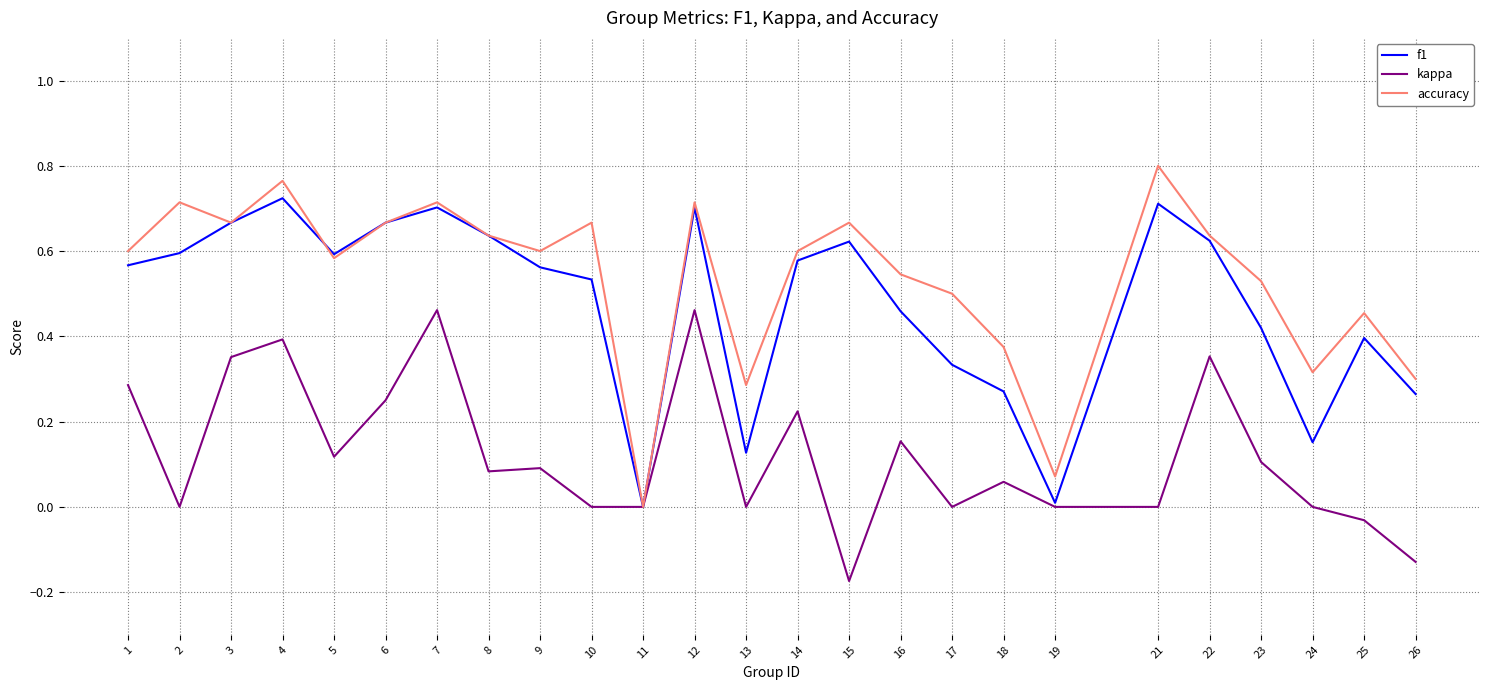

Which series has the largest total across all categories?

accuracy